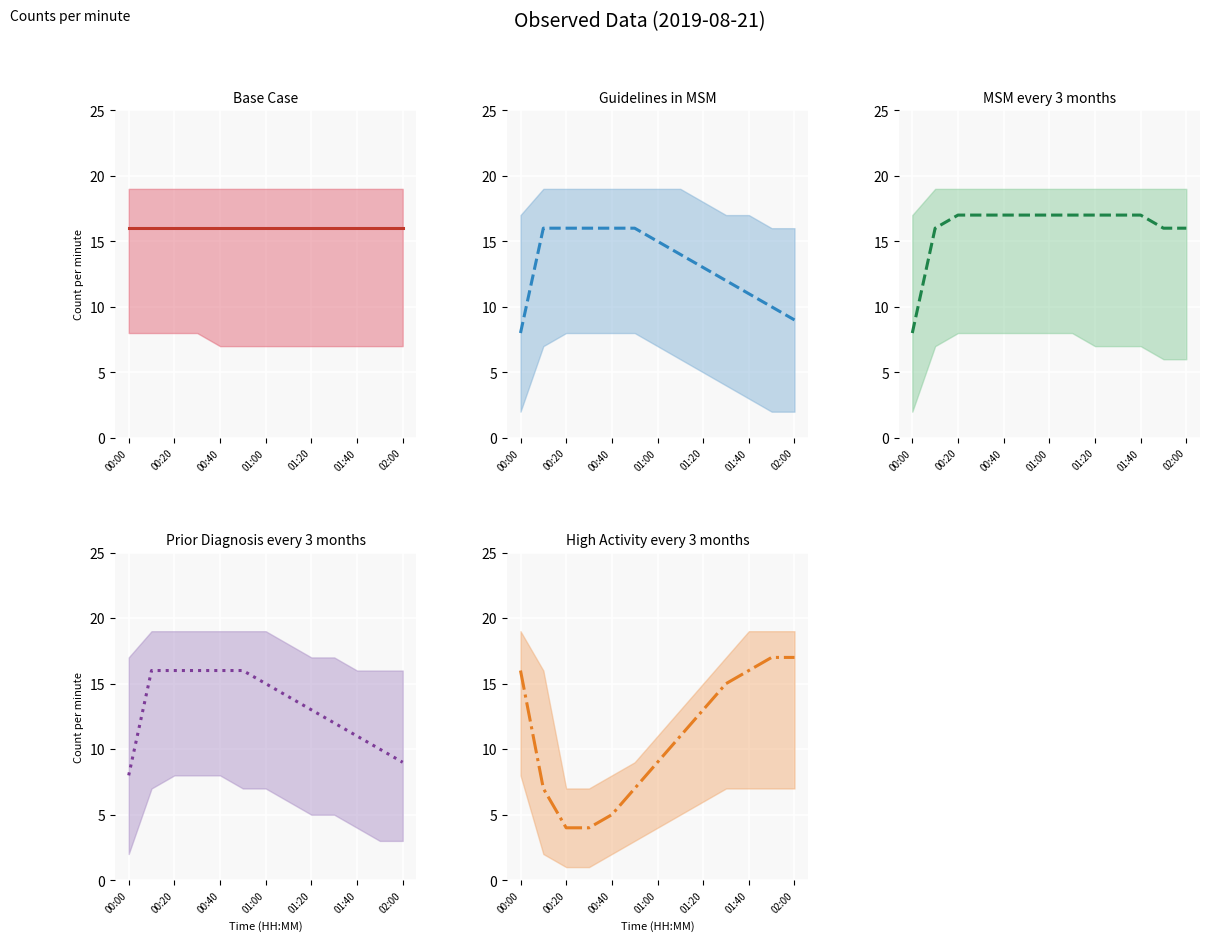

What is the value of the Prior Diagnosis every 3 months point at the 7th from the left?

15